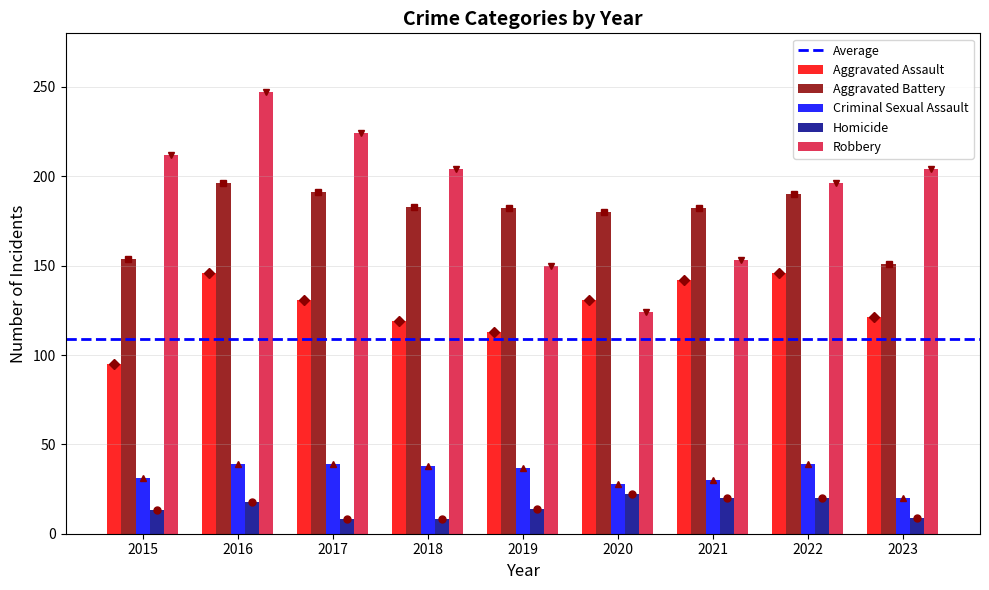

What is the sum of the Aggravated Assault values at 2022 and 2016?

292